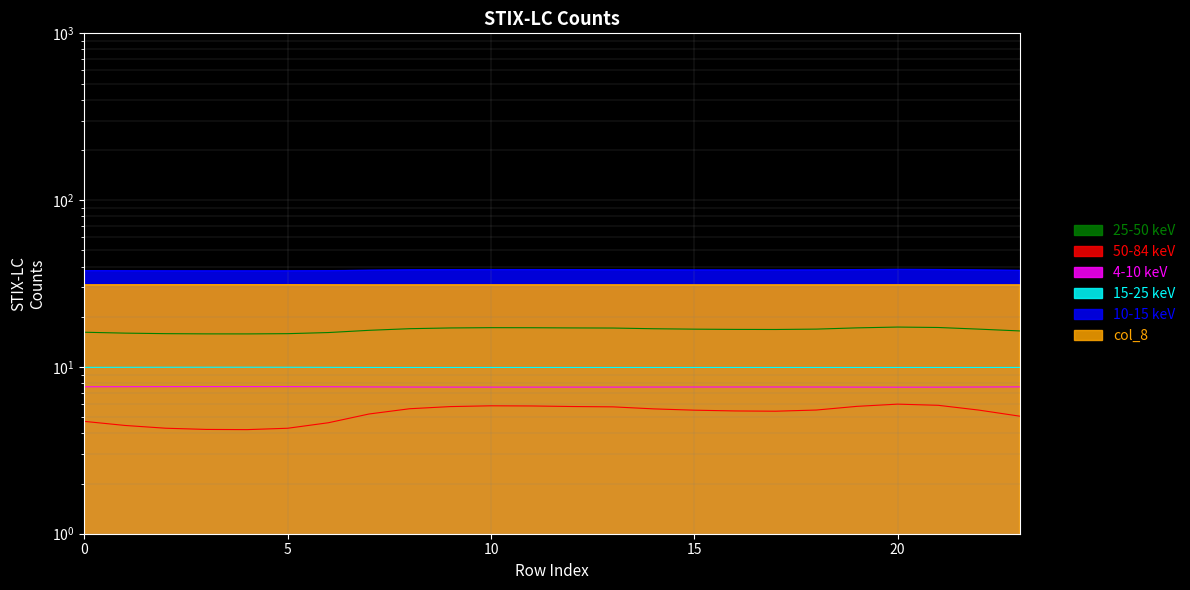

True or false: col_5 has a value of 38.1 at 16.

True